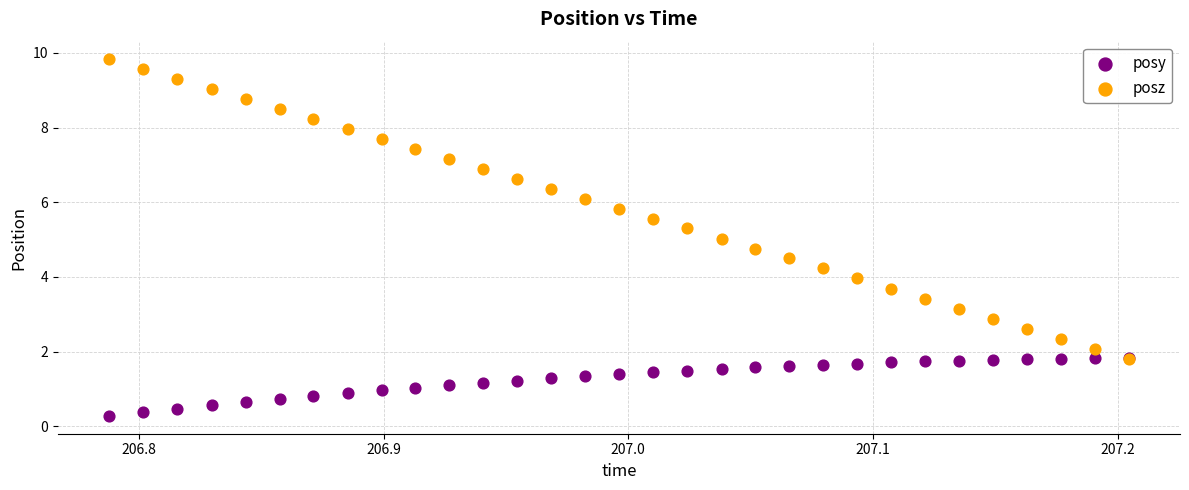

What are all the series names shown in the legend?

posy, posz